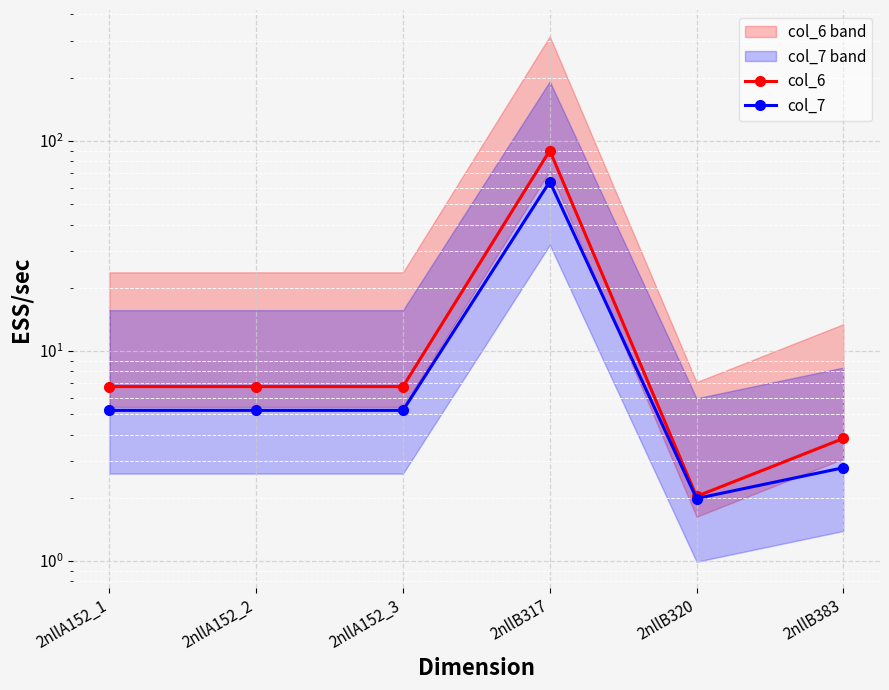

What is the total value across all series at 2nllB317?

154.0